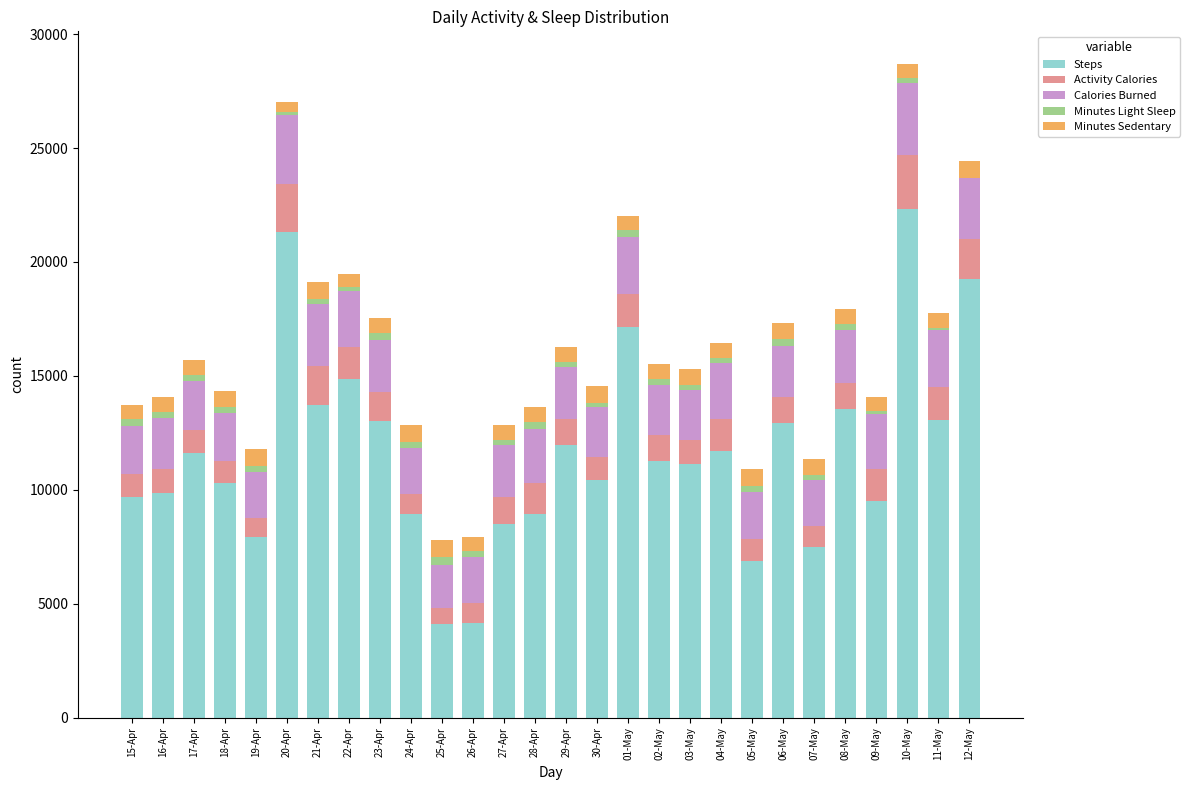

Which category has the highest value in the Steps series?

10-May